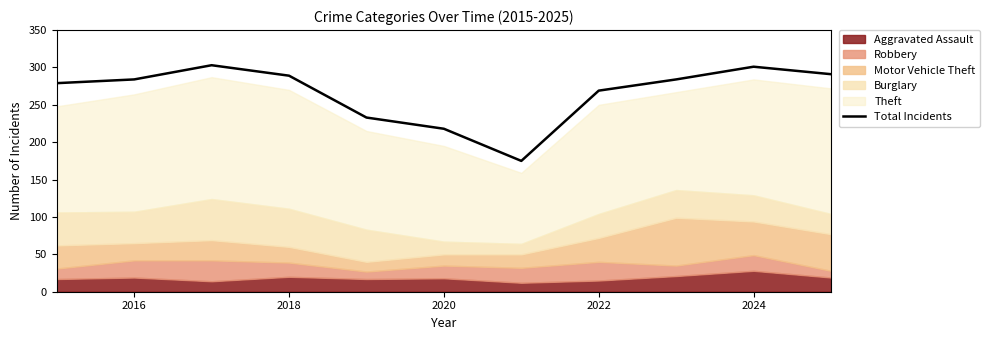

True or false: Total Incidents has a value of 301 at 2024.

True